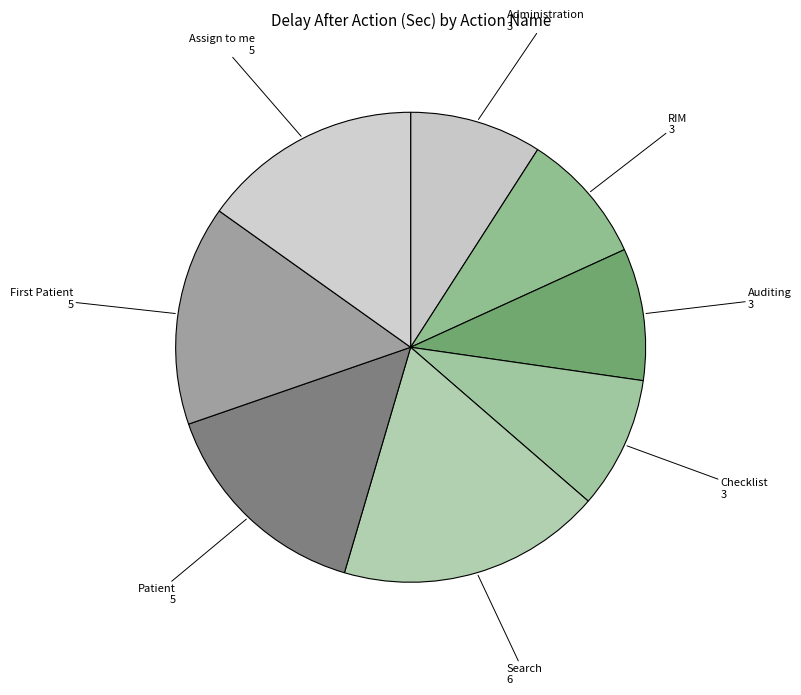

Does any single category account for the majority?

No